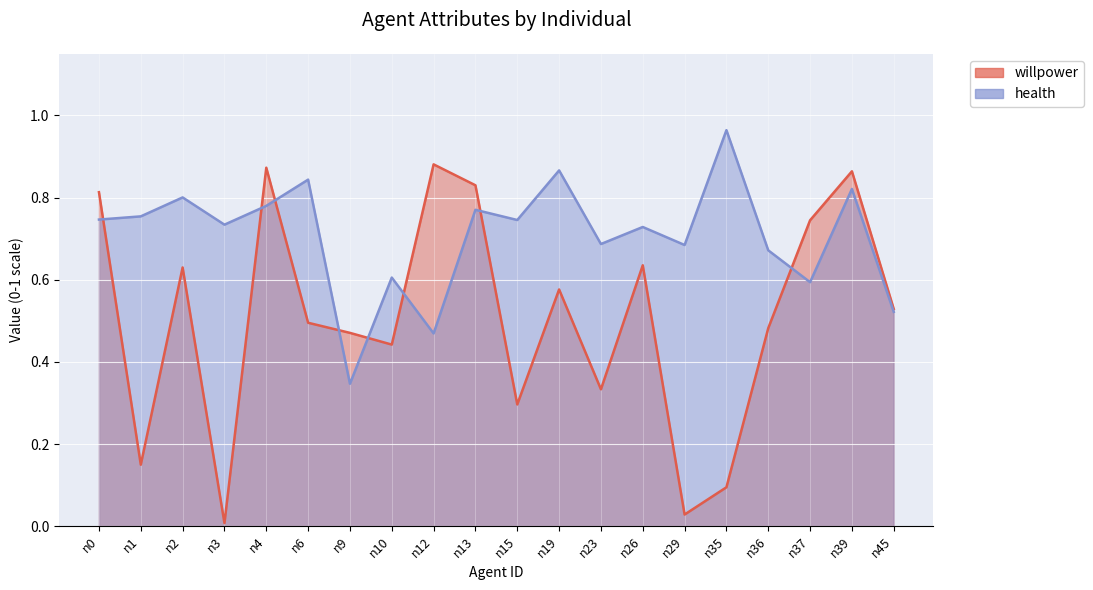

What is the spread (max minus min) of values at n13?

0.1